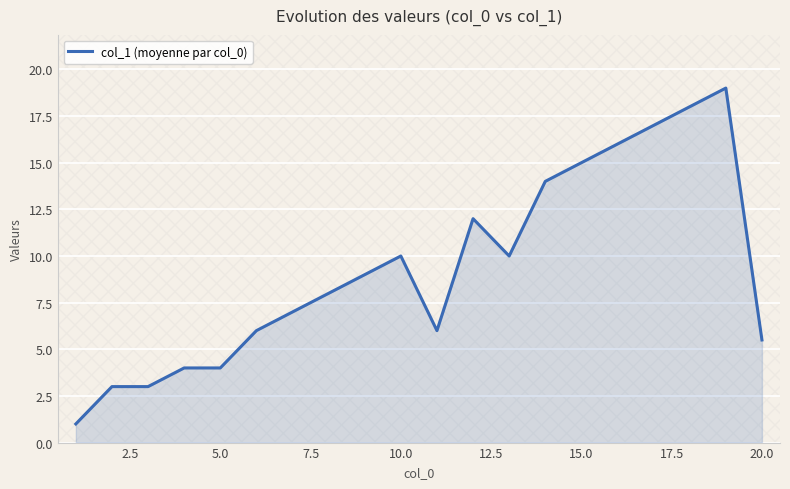

What is the maximum value shown in the chart?

19.0